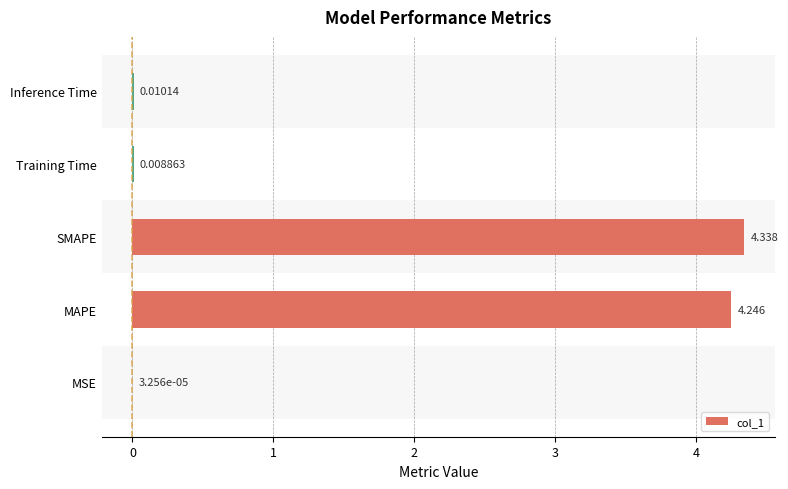

Which has a higher value, Inference Time or MSE?

Inference Time